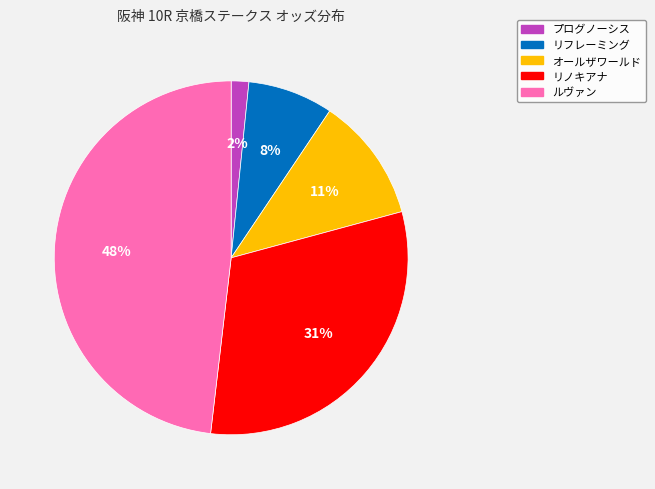

To the nearest percent, what percentage of the pie is ルヴァン?

48%